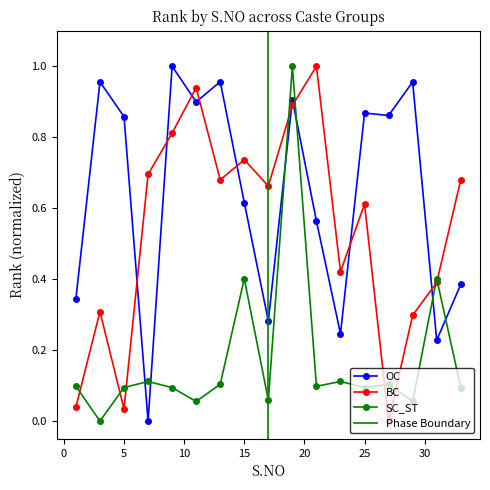

True or false: OC and BC intersect in this chart.

True